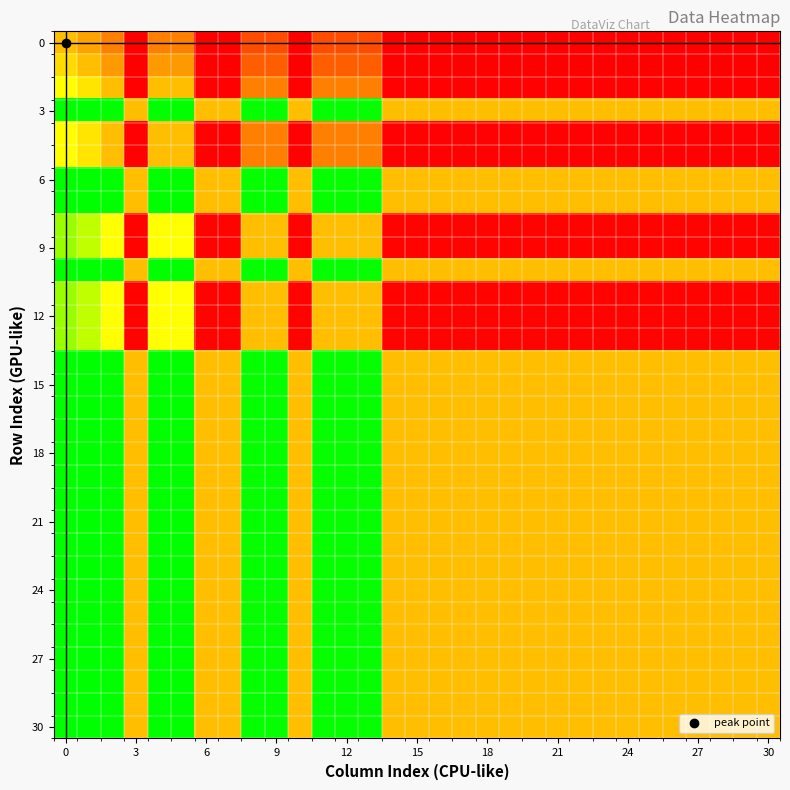

What is the maximum value shown in the chart?

1.0